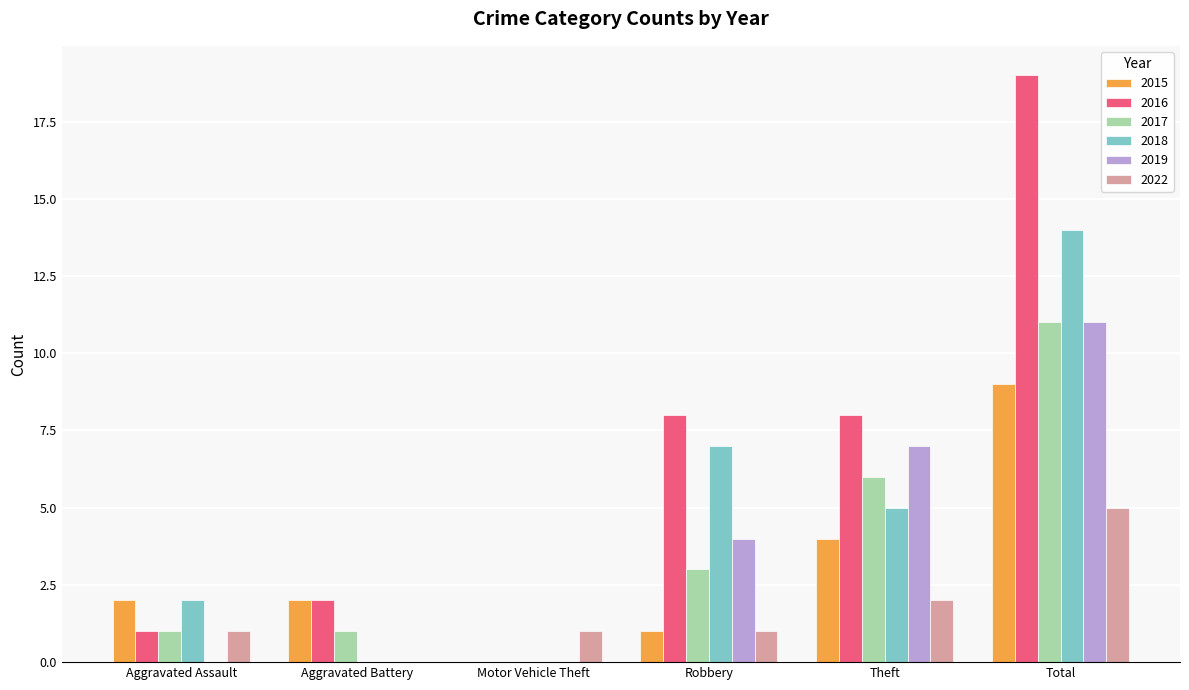

What is the highest value of the 2016 series?

19